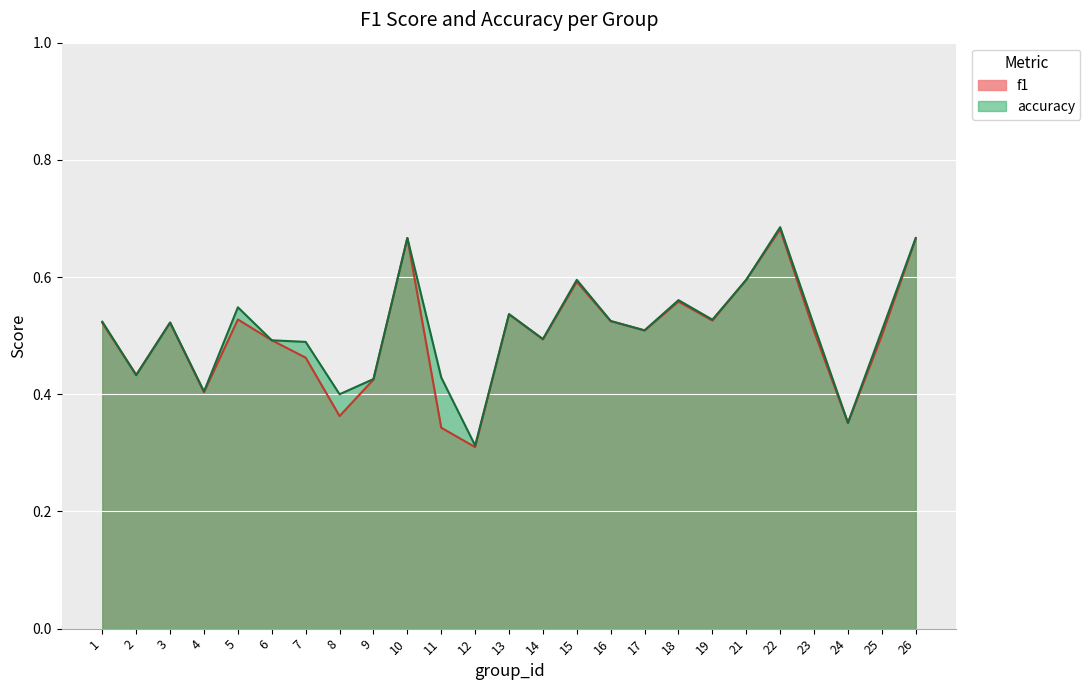

Reading left to right, extract all data points from this chart.

f1: 1=0.5	2=0.4	3=0.5	4=0.4	5=0.5	6=0.5	7=0.5	8=0.4	9=0.4	10=0.7	11=0.3	12=0.3	13=0.5	14=0.5	15=0.6	16=0.5	17=0.5	18=0.6	19=0.5	21=0.6	22=0.7	23=0.5	24=0.4	25=0.5	26=0.7
accuracy: 1=0.5	2=0.4	3=0.5	4=0.4	5=0.5	6=0.5	7=0.5	8=0.4	9=0.4	10=0.7	11=0.4	12=0.3	13=0.5	14=0.5	15=0.6	16=0.5	17=0.5	18=0.6	19=0.5	21=0.6	22=0.7	23=0.5	24=0.4	25=0.5	26=0.7